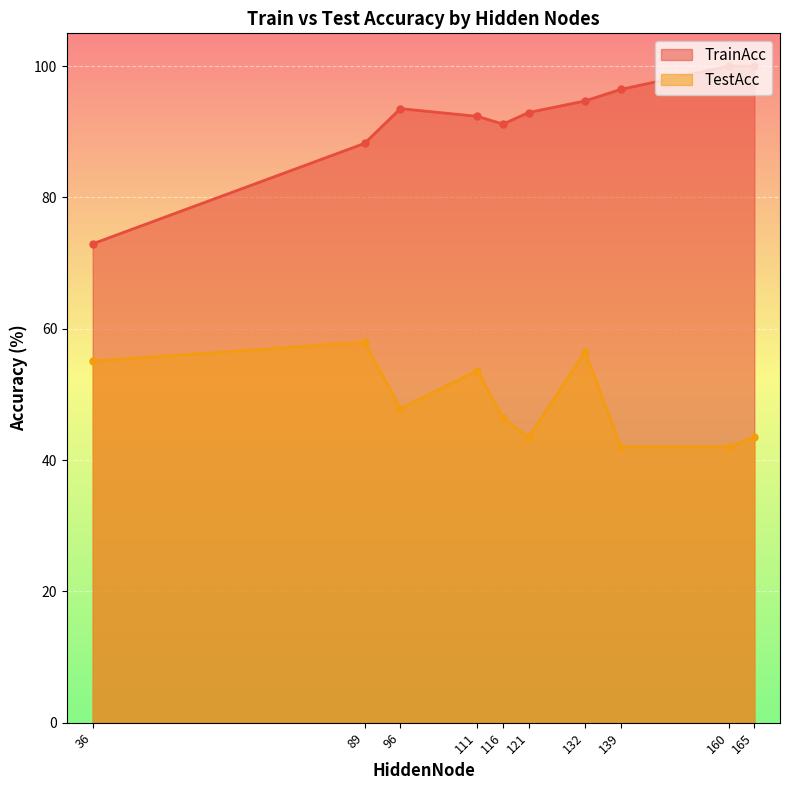

Reading left to right, transcribe all the data shown in this chart.

TrainAcc: 96=93.5	165=100.0	121=92.9	116=91.2	111=92.4	139=96.5	36=72.9	89=88.2	132=94.7	160=100.0
TestAcc: 96=47.8	165=43.5	121=43.5	116=46.4	111=53.6	139=42.0	36=55.1	89=58.0	132=56.5	160=42.0